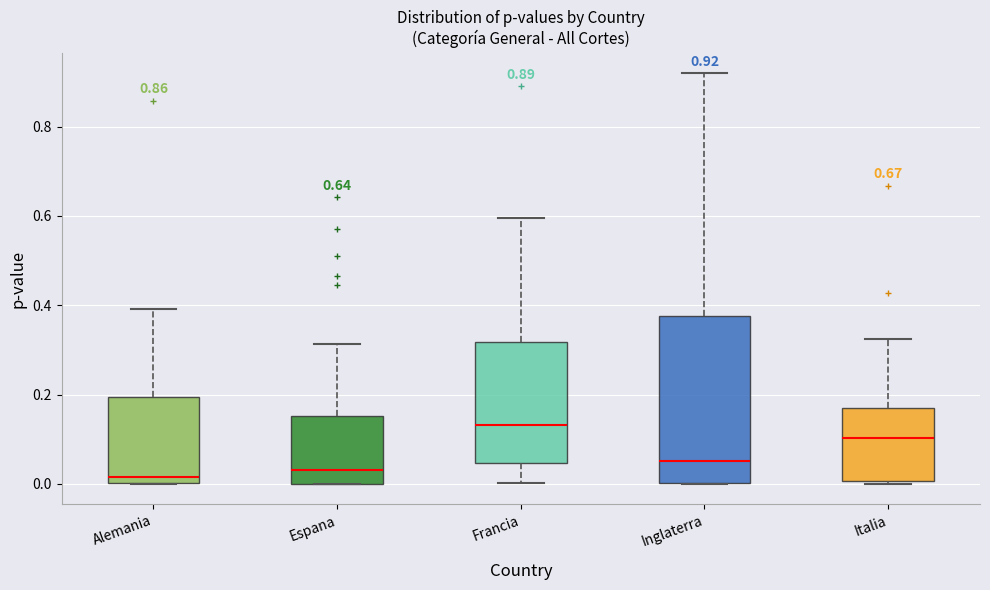

Comparing the boxes themselves (not the whiskers), which one is the tallest?

Inglaterra